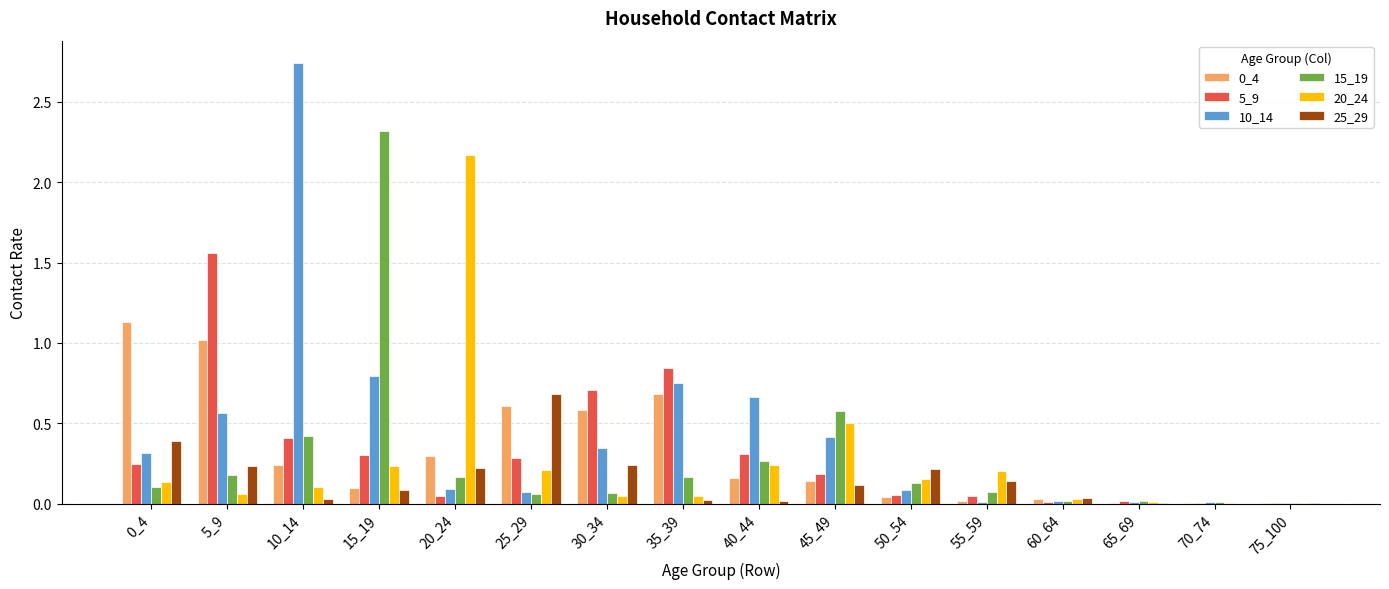

The 25_29 series shows 0.0 at 70_74. True or false?

True